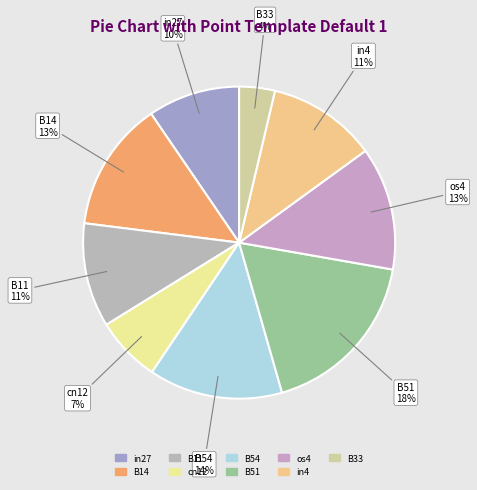

Is the sum of B54 and B14 greater than half?

No